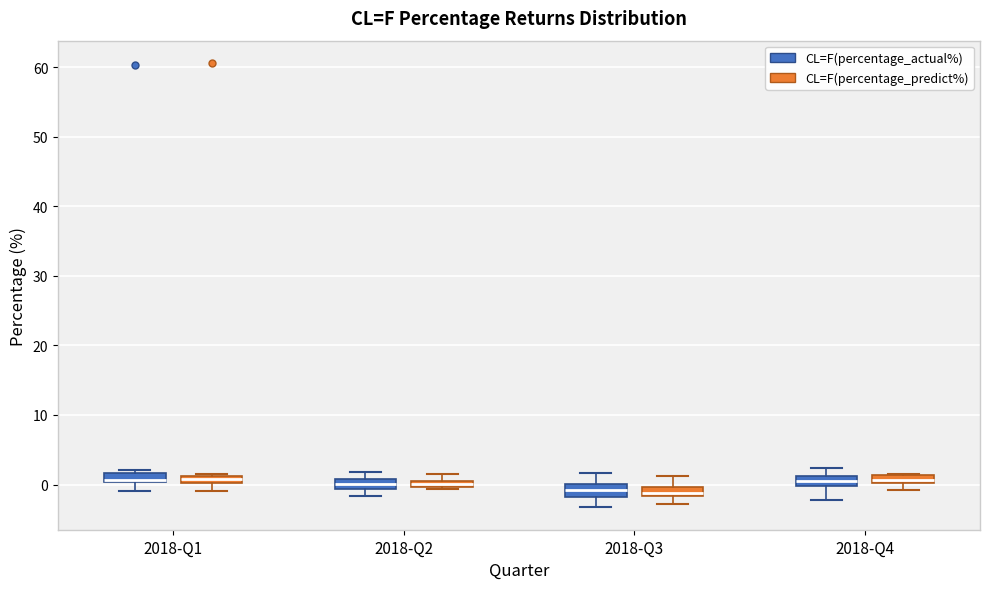

Where is the lower edge of the box for 2018-Q4 (CL=F(percentage_predict%)) on the y-axis? The values are not printed on the chart, so give them approximately, as read against the axis.

0